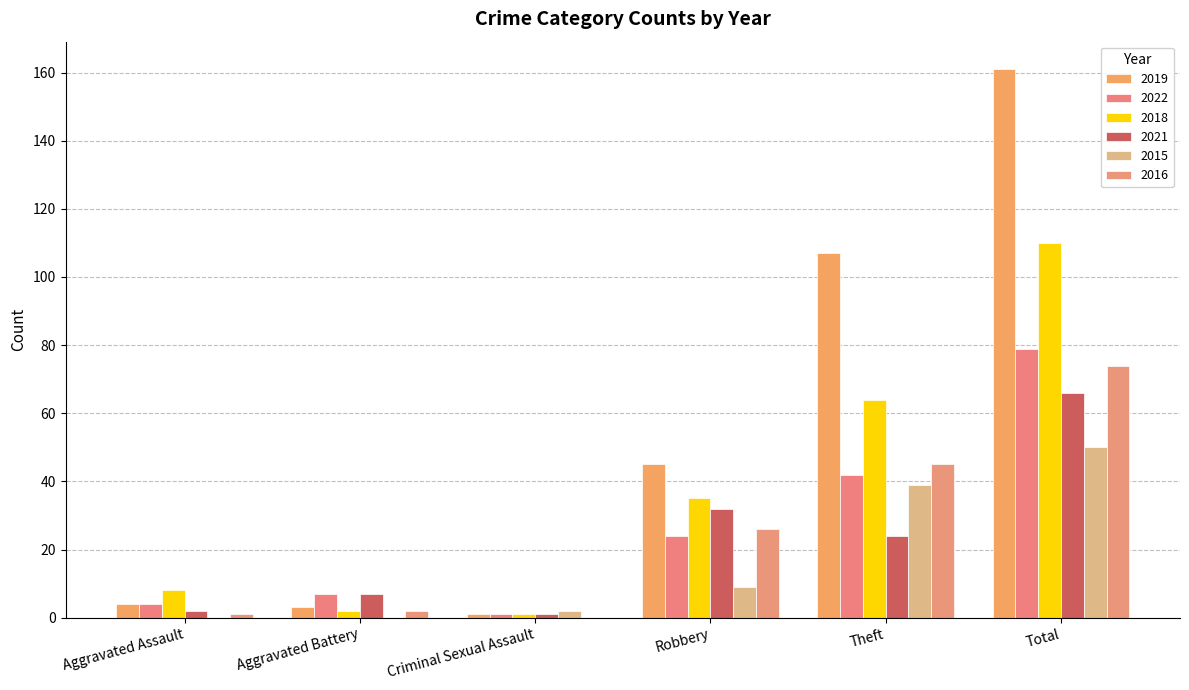

Are the bars grouped side by side (vs. stacked)?

Yes